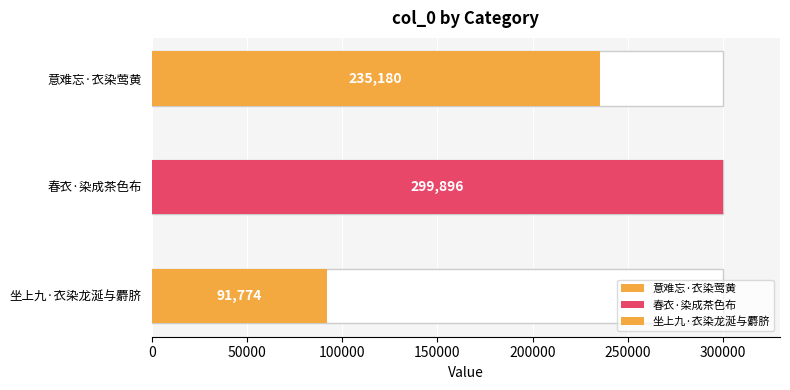

Which category has the highest value across all series?

春衣·染成茶色布